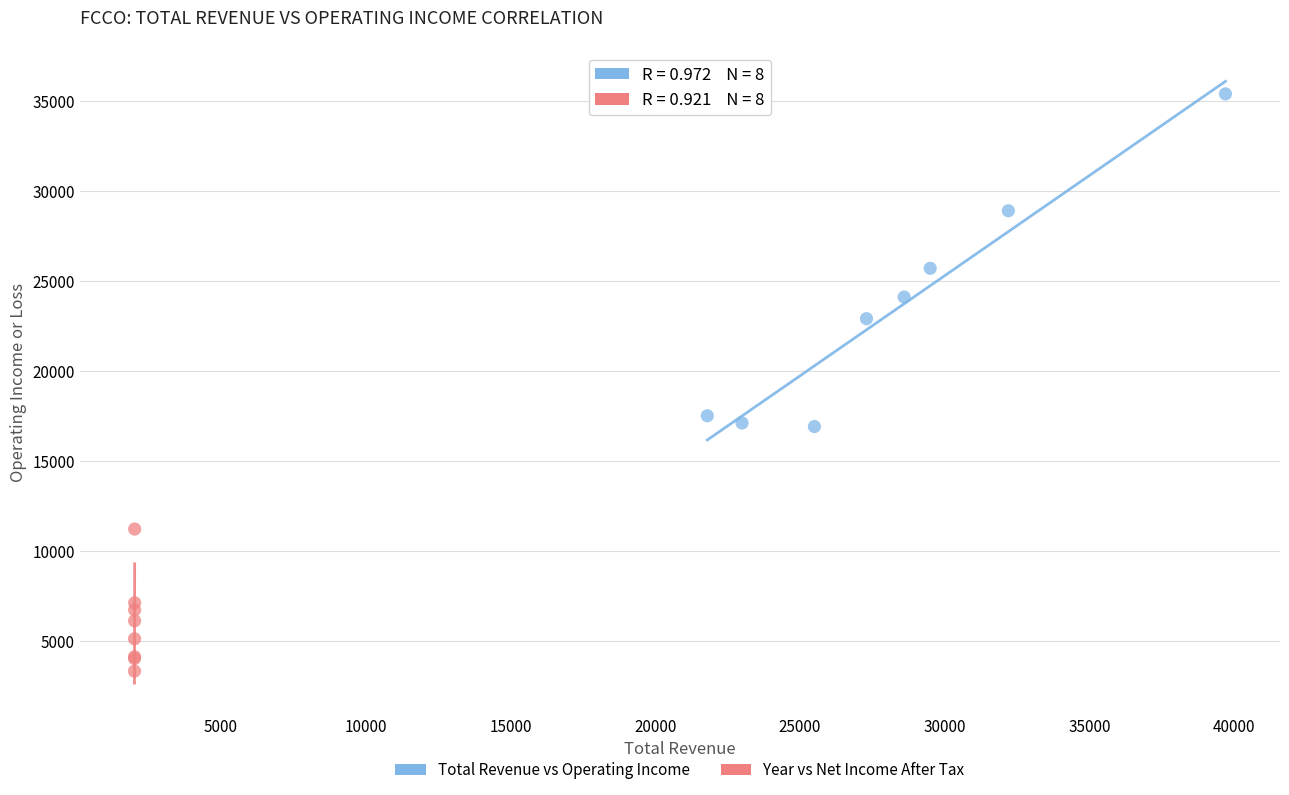

Which series has the largest Y range (max minus min)?

Total Revenue vs Operating Income